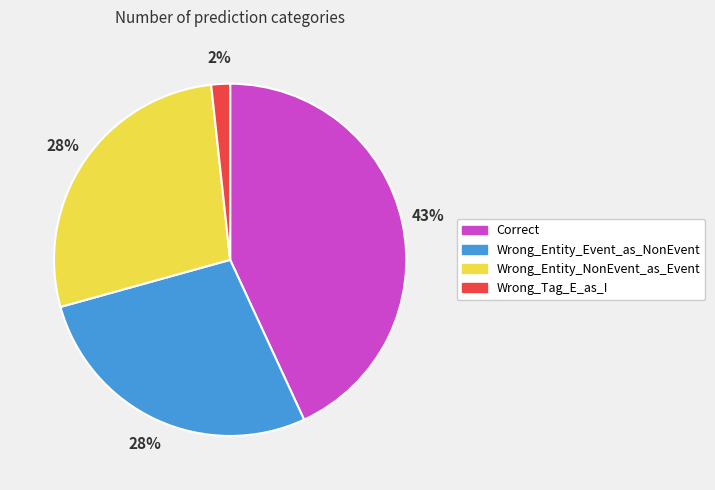

Is there a majority slice in this chart?

No